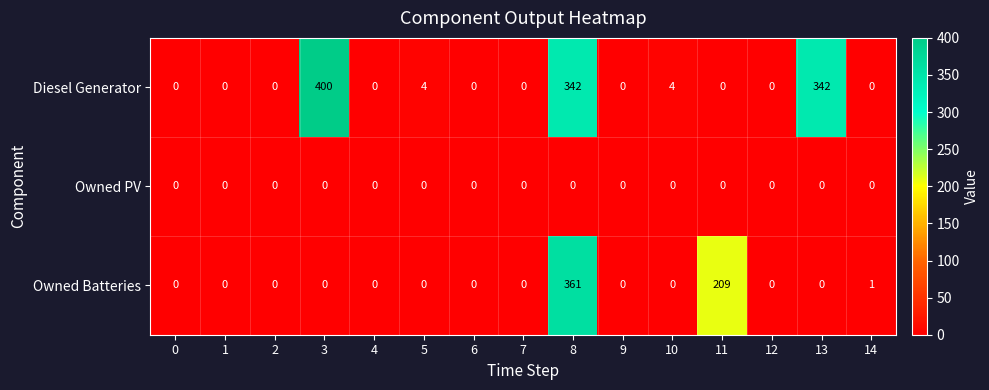

What is the greatest value displayed?

400